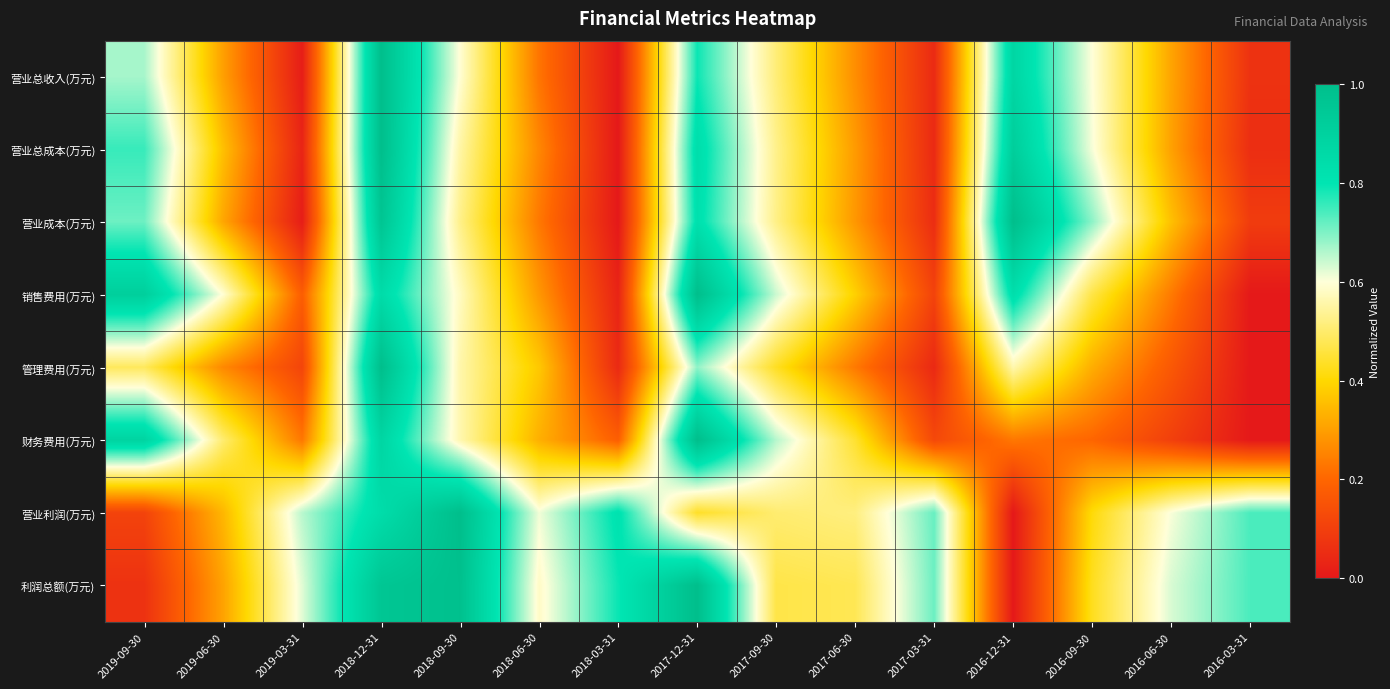

Count the number of data series in this chart.

8